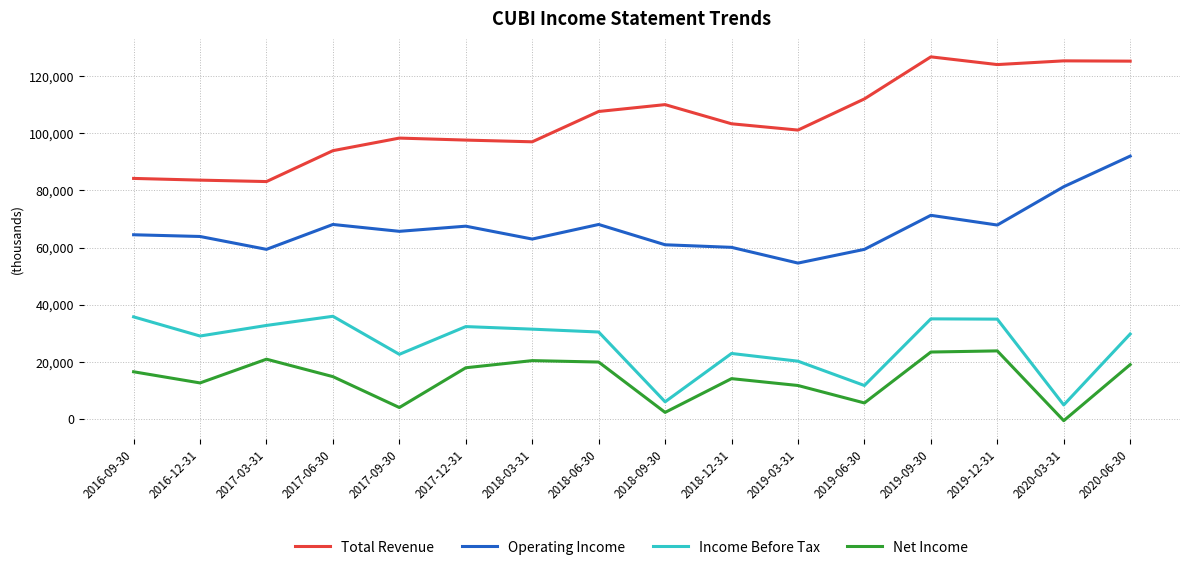

At how many categories does at least one series exceed 60378?

16